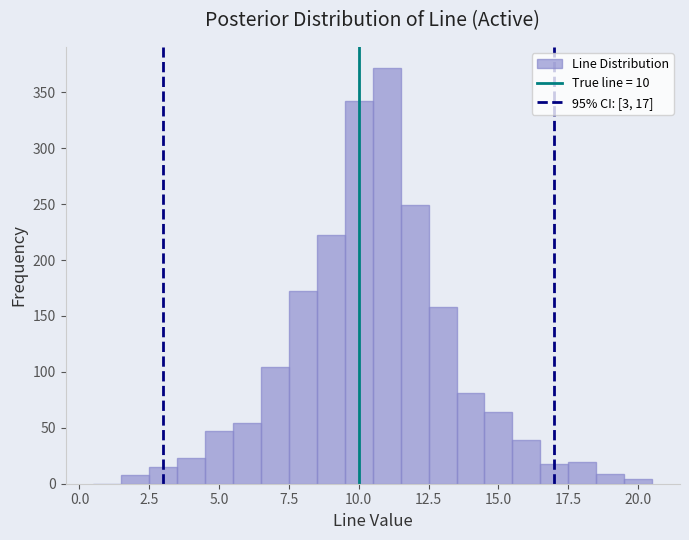

Around what value on the x-axis is the tallest bar? Give the approximate position of its centre, as read against the axis.

11.0